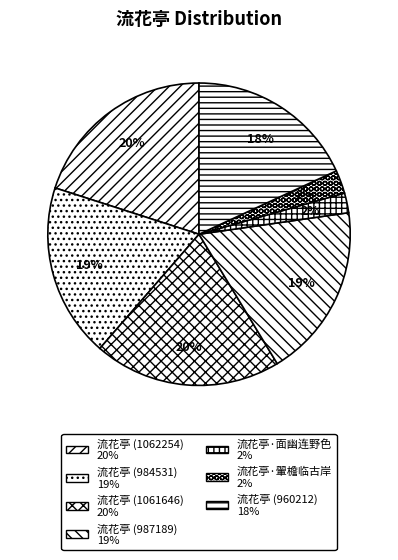

To the nearest percent, what is the difference between the largest and smallest slice percentages?

18%